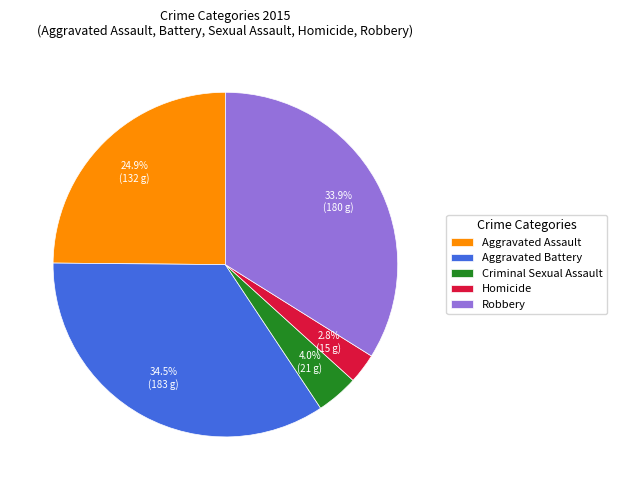

Which has a higher value, Homicide or Robbery?

Robbery